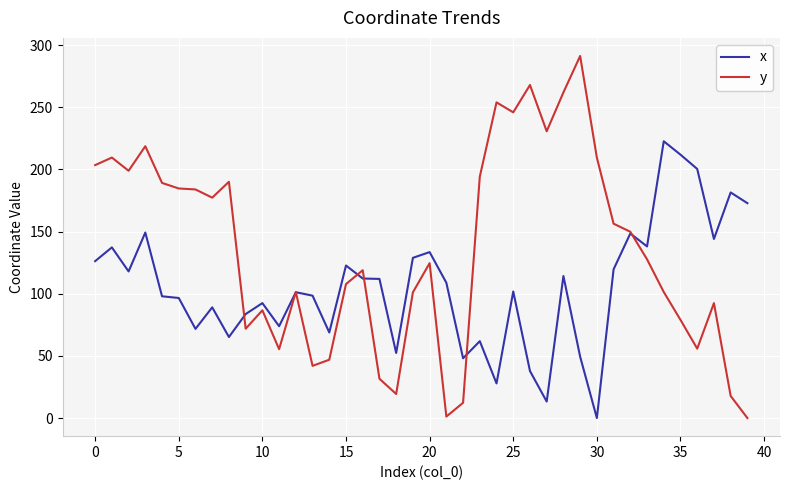

What is the highest value of the y series?

291.2